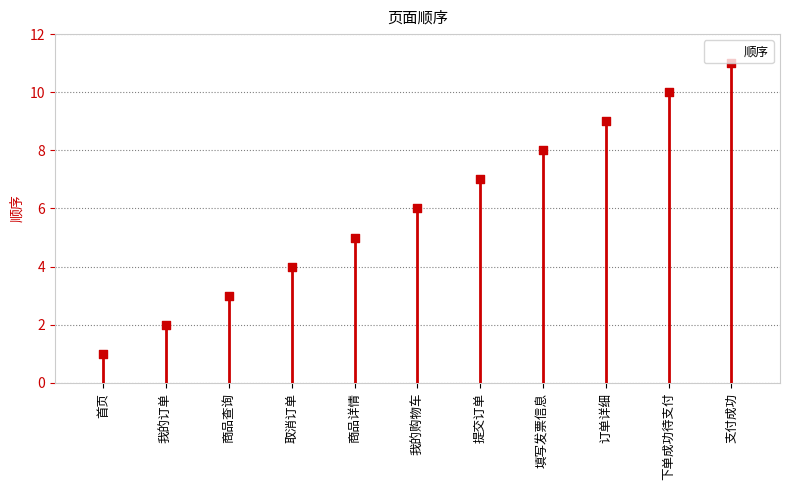

Approximately how many times larger is the value at 下单成功待支付 compared to 首页?

10.0